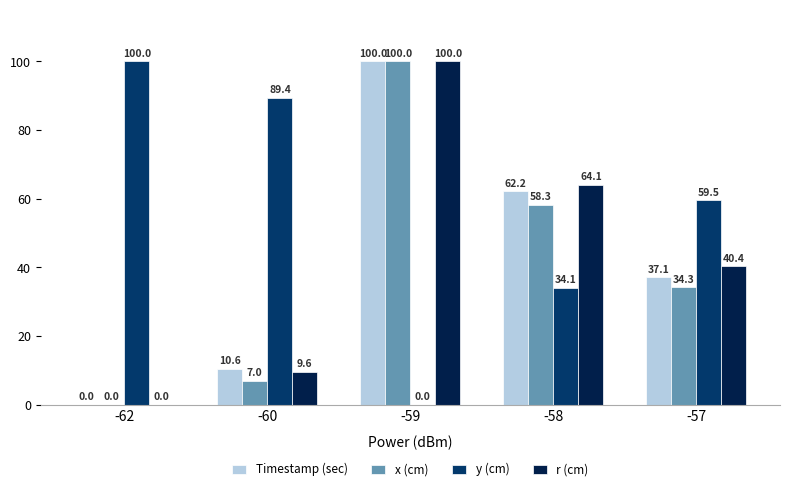

Reading left to right, transcribe all the data shown in this chart.

Timestamp (sec): -62=0.0	-60=10.6	-59=100.0	-58=62.2	-57=37.1
x (cm): -62=0.0	-60=7.0	-59=100.0	-58=58.3	-57=34.3
y (cm): -62=100.0	-60=89.4	-59=0.0	-58=34.1	-57=59.5
r (cm): -62=0.0	-60=9.6	-59=100.0	-58=64.1	-57=40.4